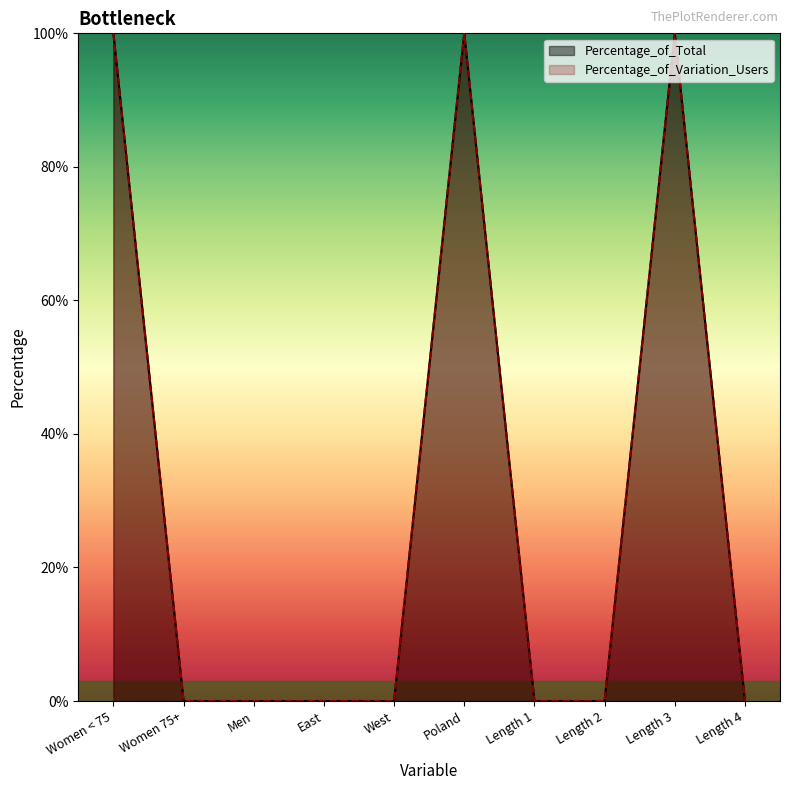

The value of Percentage_of_Variation_Users at Length 3 is 100. True or false?

True